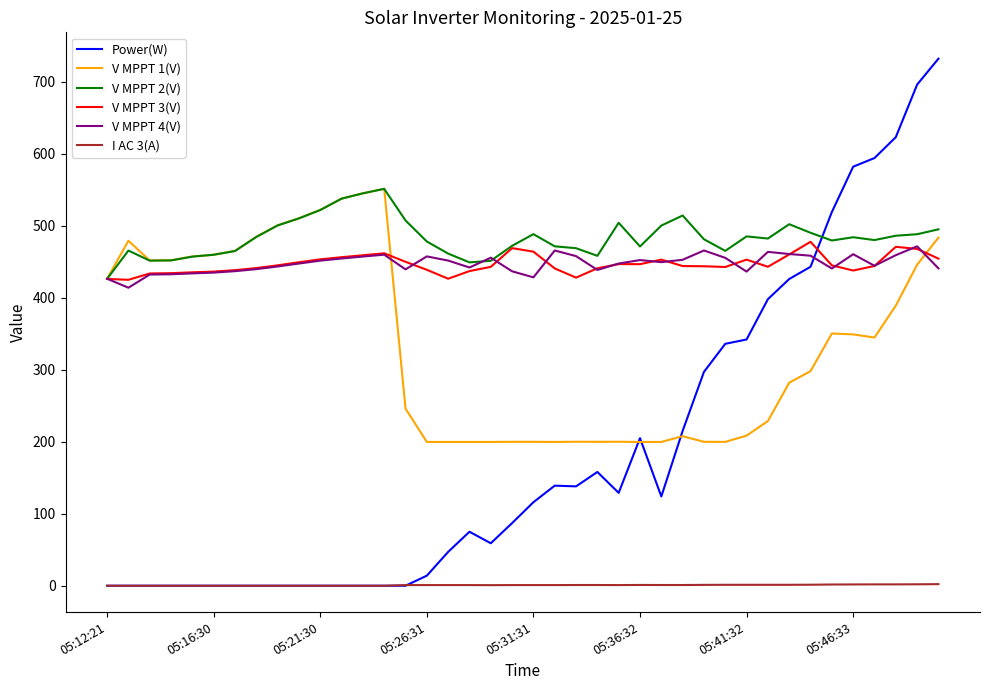

Which series has the largest total across all categories?

V MPPT 2(V)